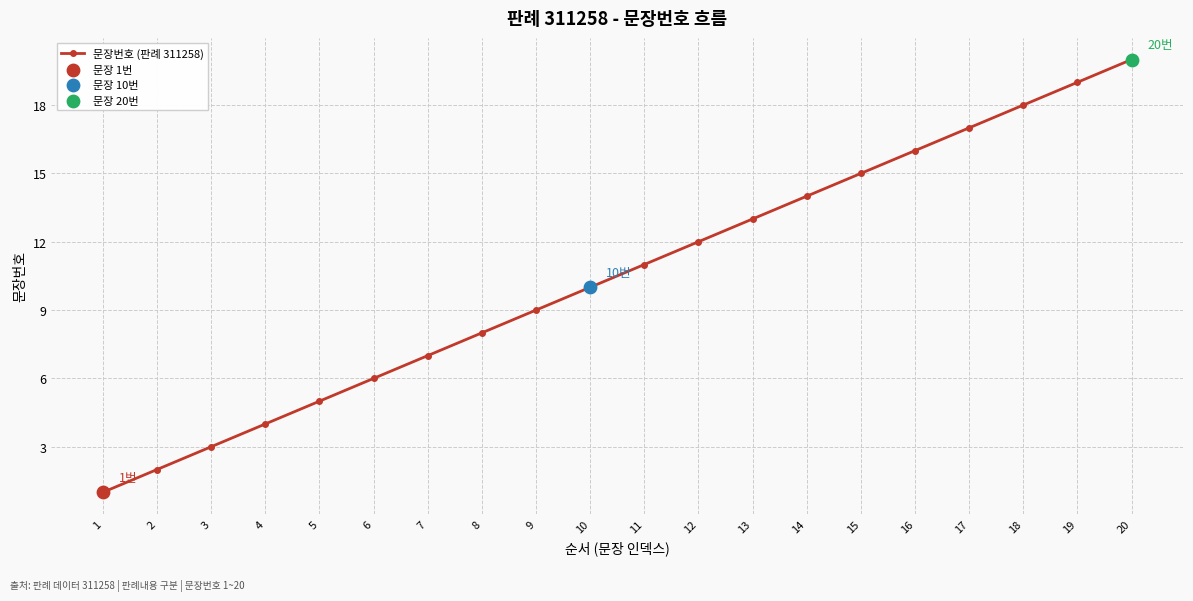

What is the ratio of the value at 15 to the value at 10?

1.5